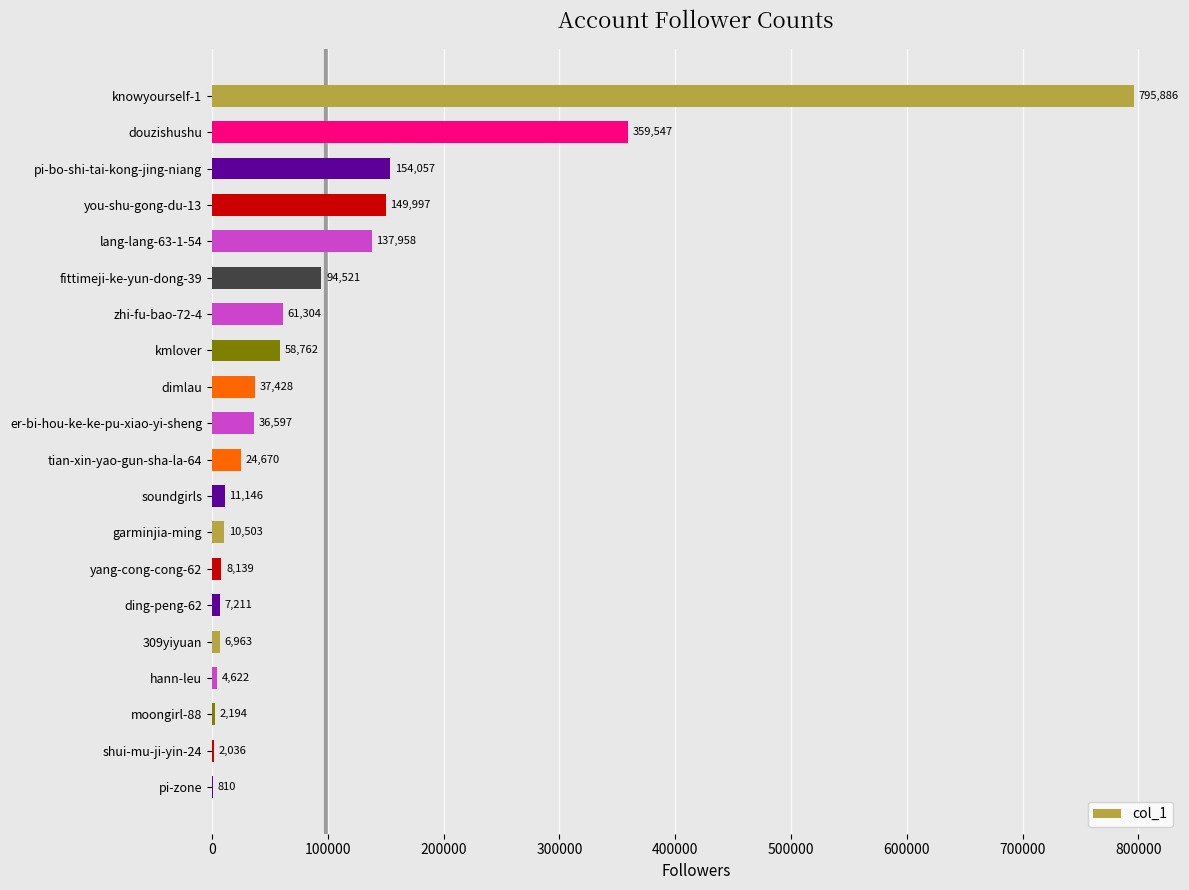

What is the average value?

98218